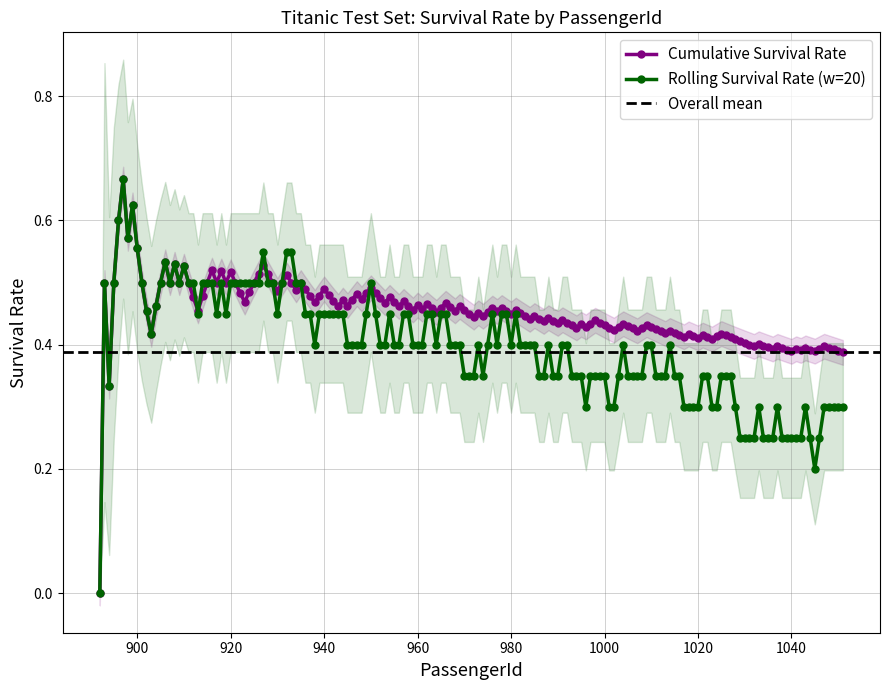

What is the spread (max minus min) of values at 980?

0.2